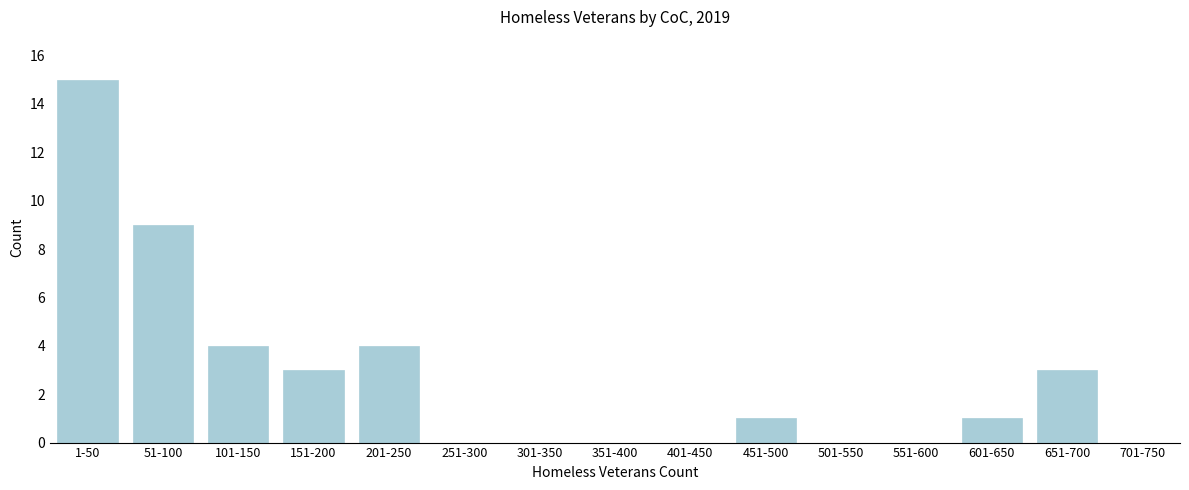

Reading right to left, extract all data points from this chart.

701-750=0	651-700=3	601-650=1	551-600=0	501-550=0	451-500=1	401-450=0	351-400=0	301-350=0	251-300=0	201-250=4	151-200=3	101-150=4	51-100=9	1-50=15